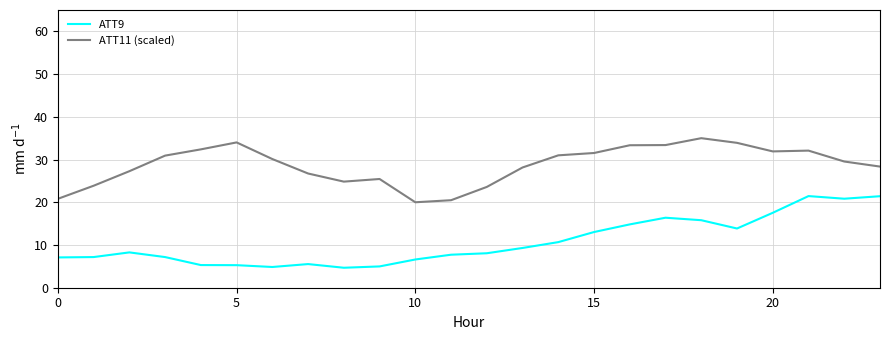

Which series has the widest spread of values?

ATT9